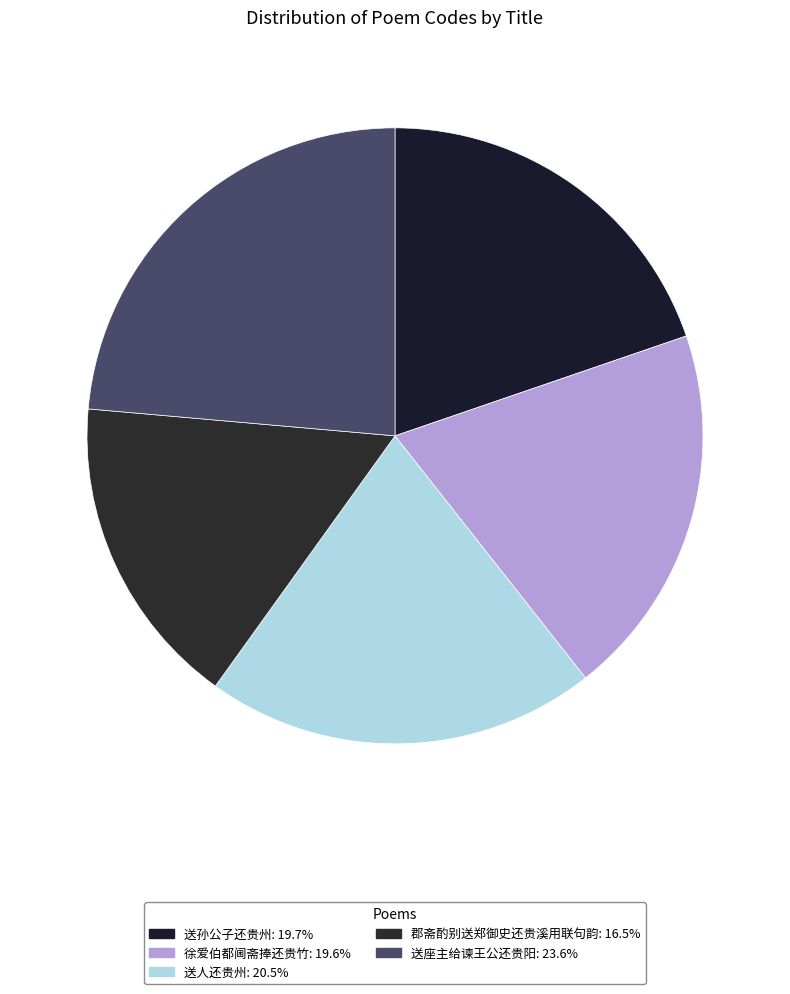

Is there a majority slice in this chart?

No